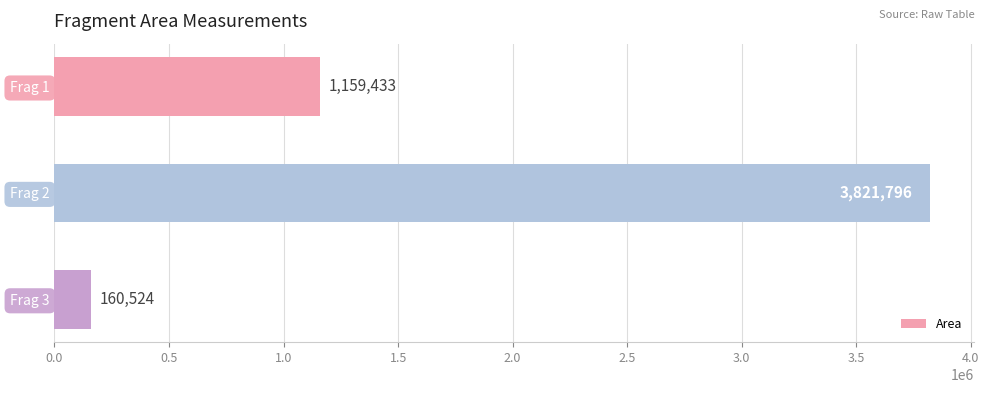

What is the average value?

1713918